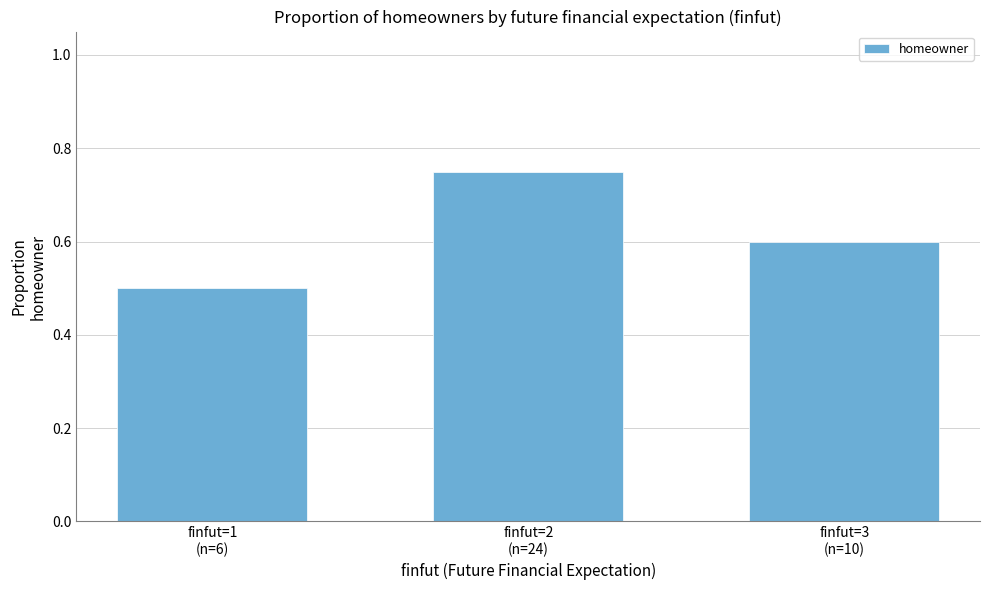

How many values are between 0 and 1?

3